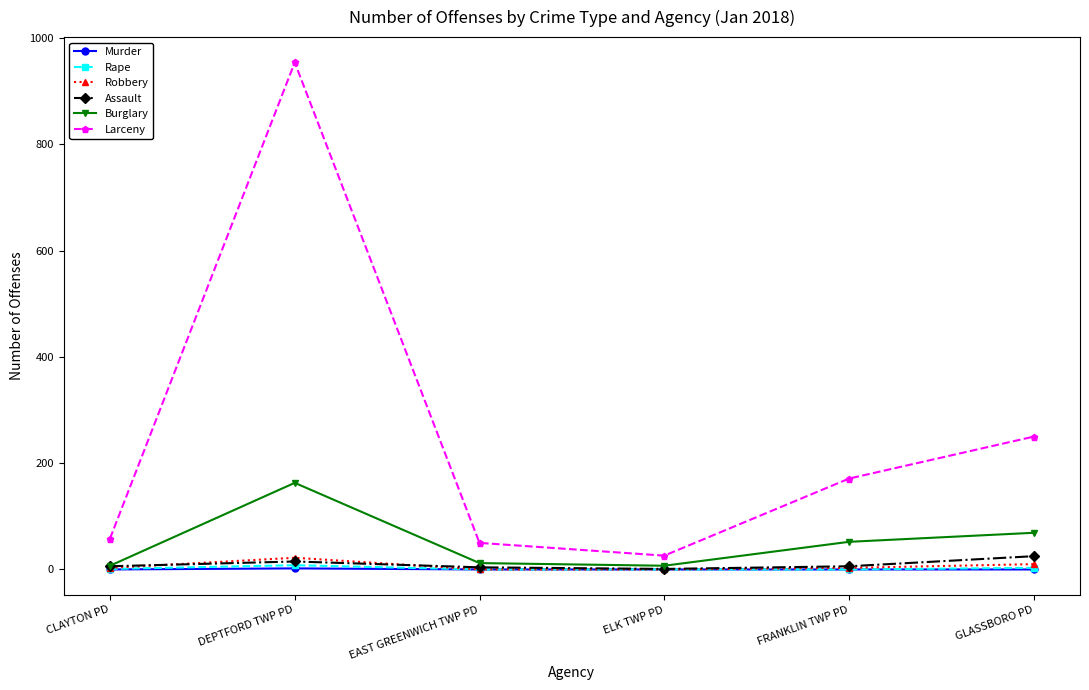

What is the average value of the Robbery series?

6